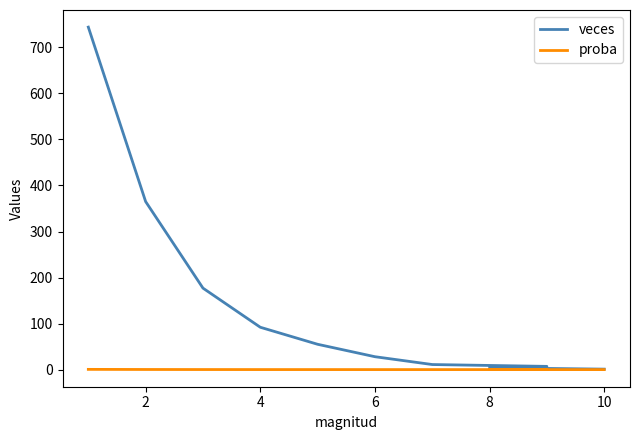

Is it true that veces equals 36.1 at 8?

False